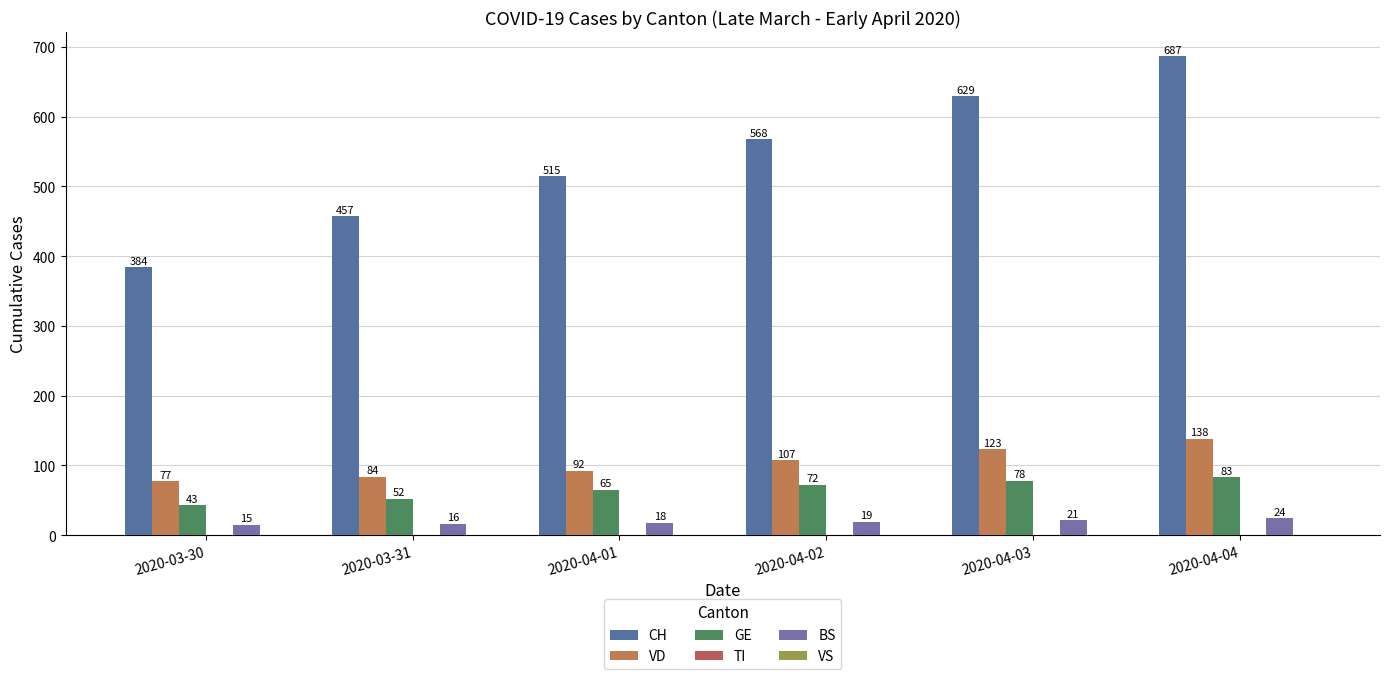

Reading left to right, list all the values displayed in this chart.

CH: 384	457	515	568	629	687
VD: 77	84	92	107	123	138
GE: 43	52	65	72	78	83
TI: 0	0	0	0	0	0
BS: 15	16	18	19	21	24
VS: 0	0	0	0	0	0